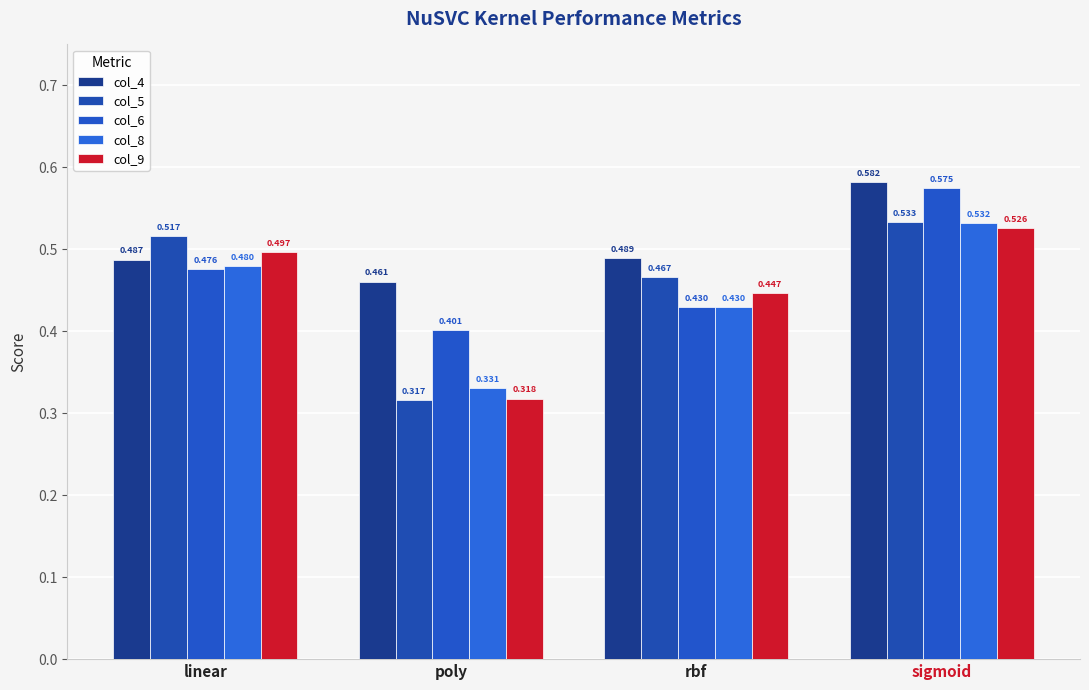

What is the sum of the col_8 values at sigmoid and rbf?

1.0